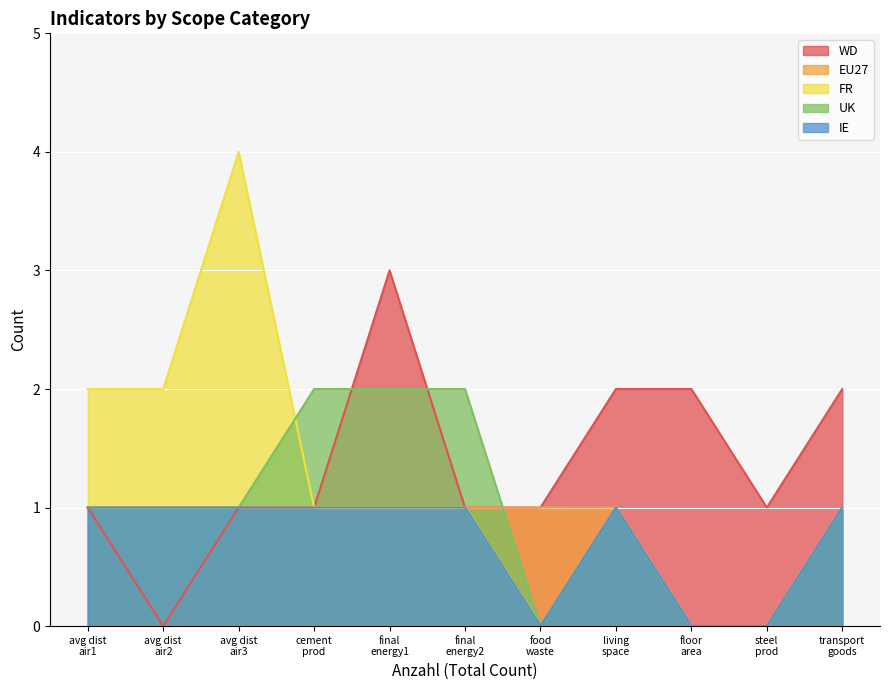

What is the highest value of the WD series?

3